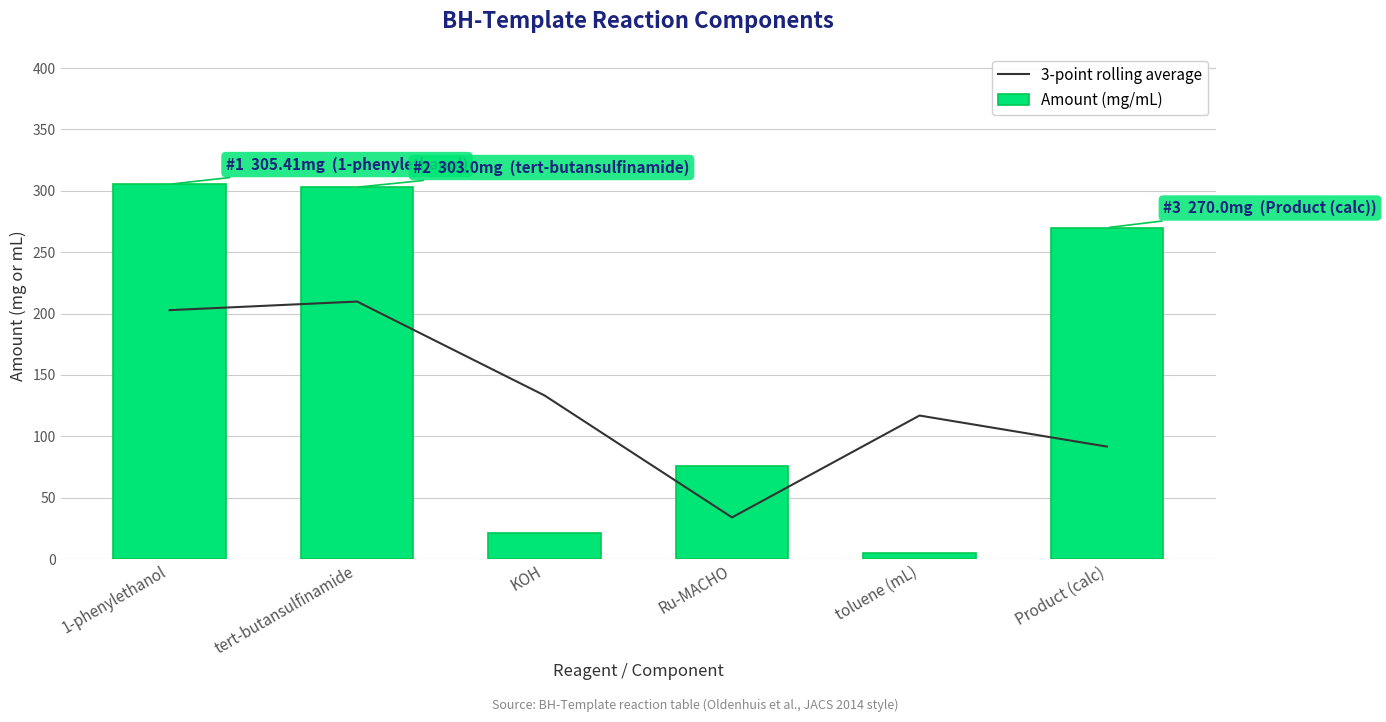

What is the difference between the maximum and minimum values in the 3-point rolling average series?

175.8